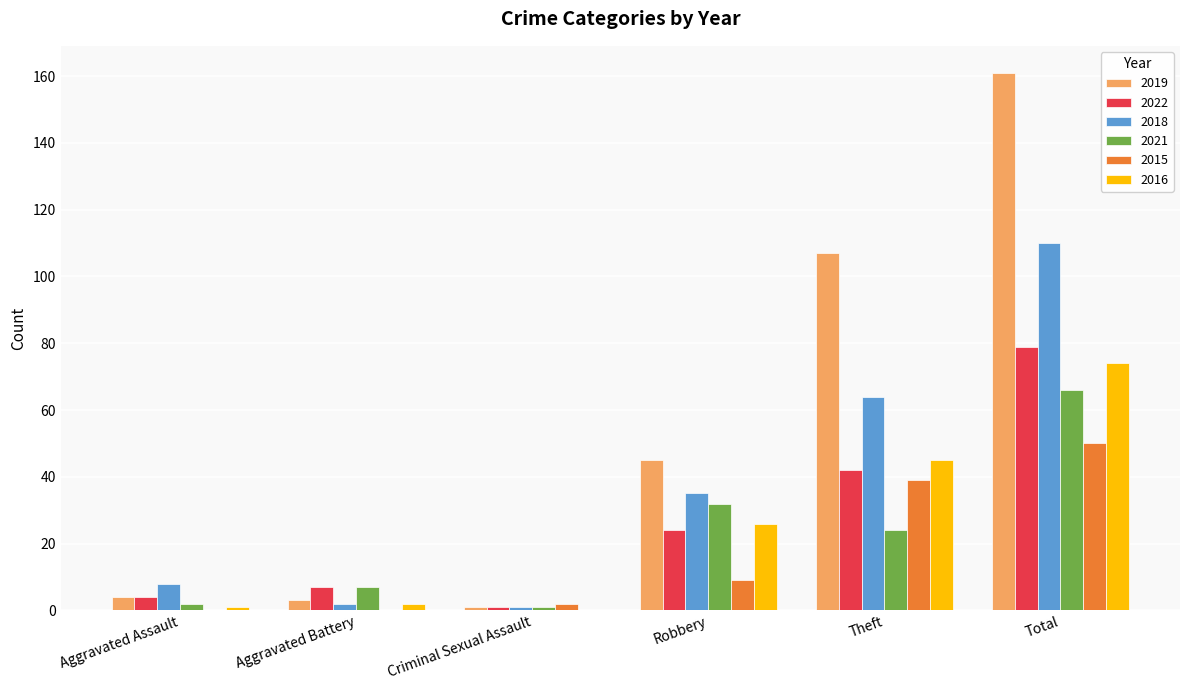

Between Robbery and Theft, which series saw the biggest shift?

2019